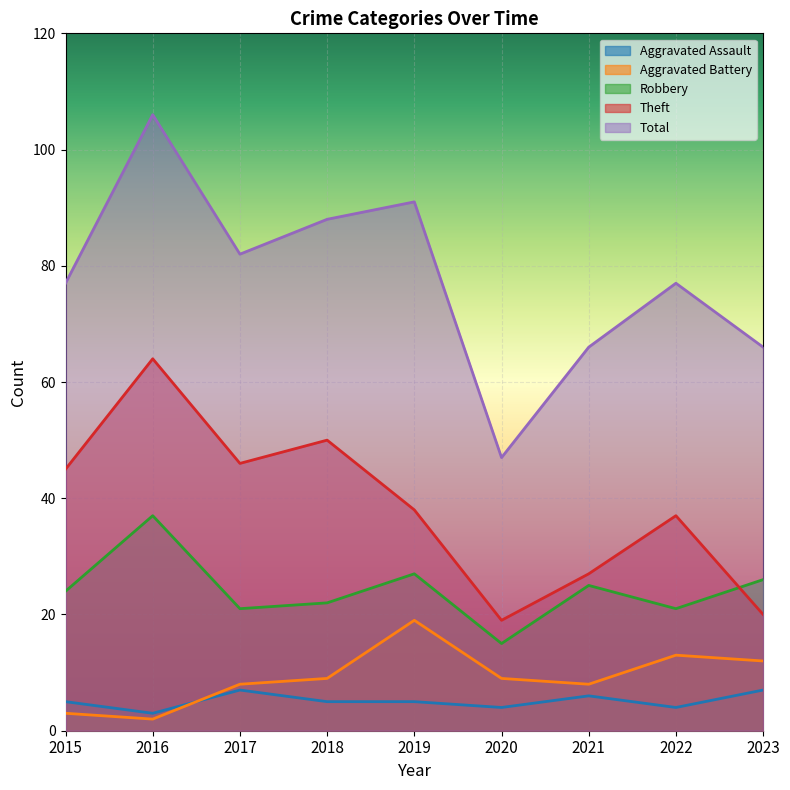

Reading right to left, extract all data points from this chart.

Aggravated Assault: 7	4	6	4	5	5	7	3	5
Aggravated Battery: 12	13	8	9	19	9	8	2	3
Robbery: 26	21	25	15	27	22	21	37	24
Theft: 20	37	27	19	38	50	46	64	45
Total: 66	77	66	47	91	88	82	106	77